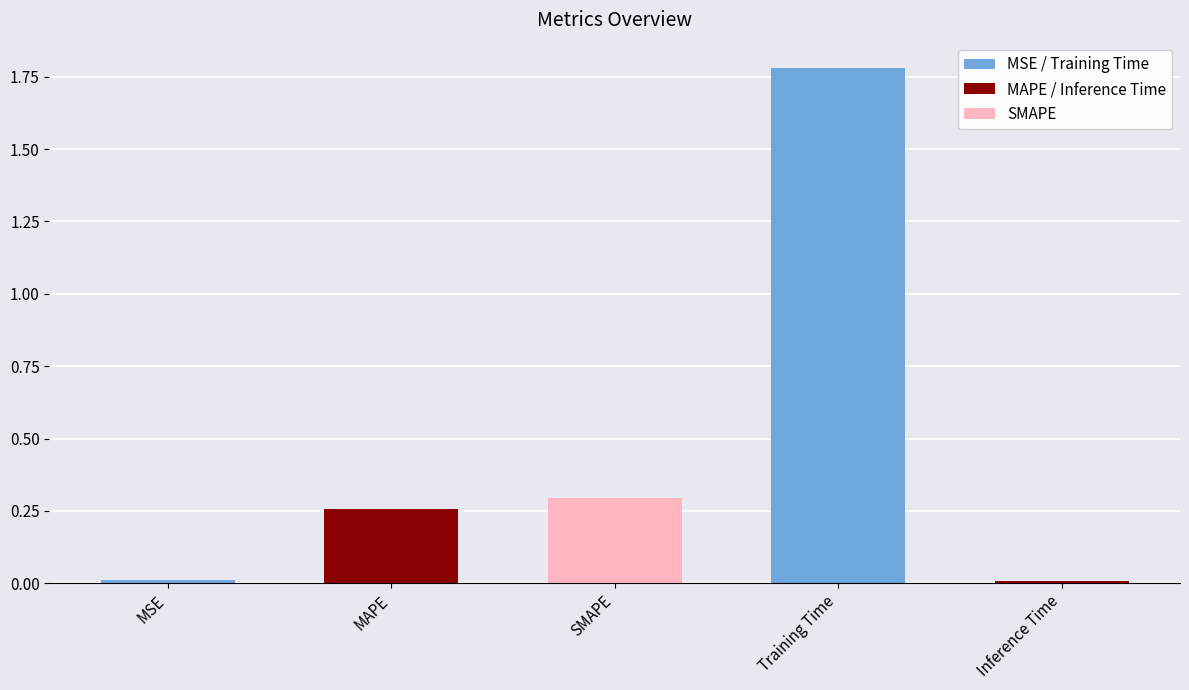

What is the label of the 1st bar from the left?

MSE